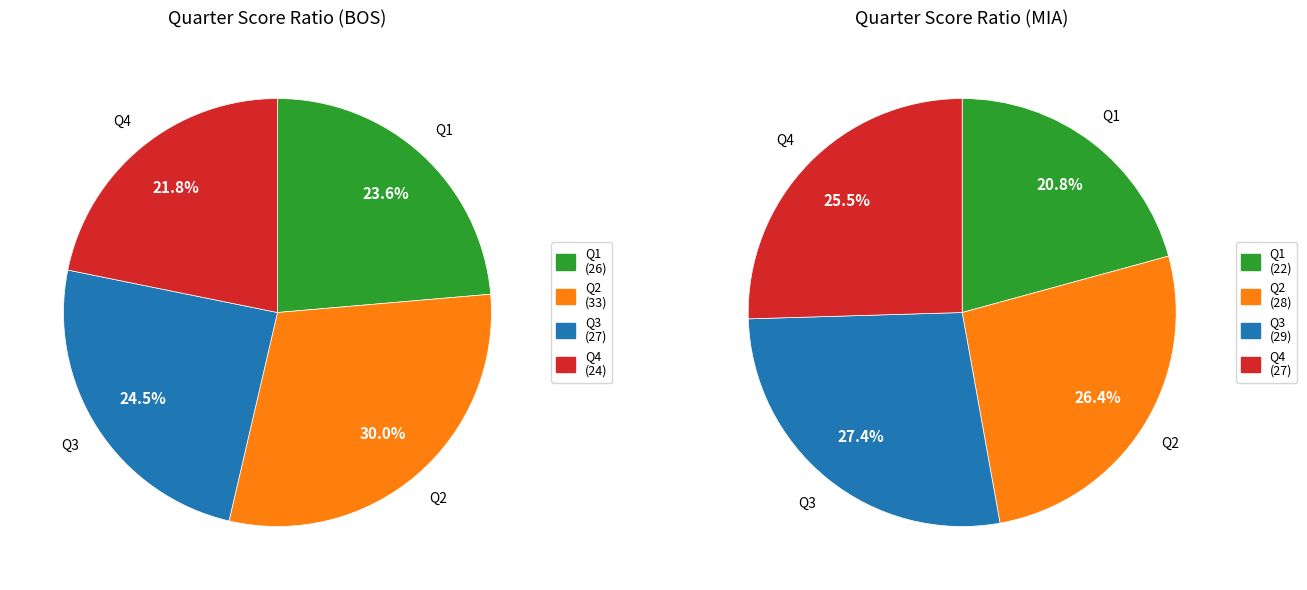

The MIA slice represents 41% of the pie. True or false?

False